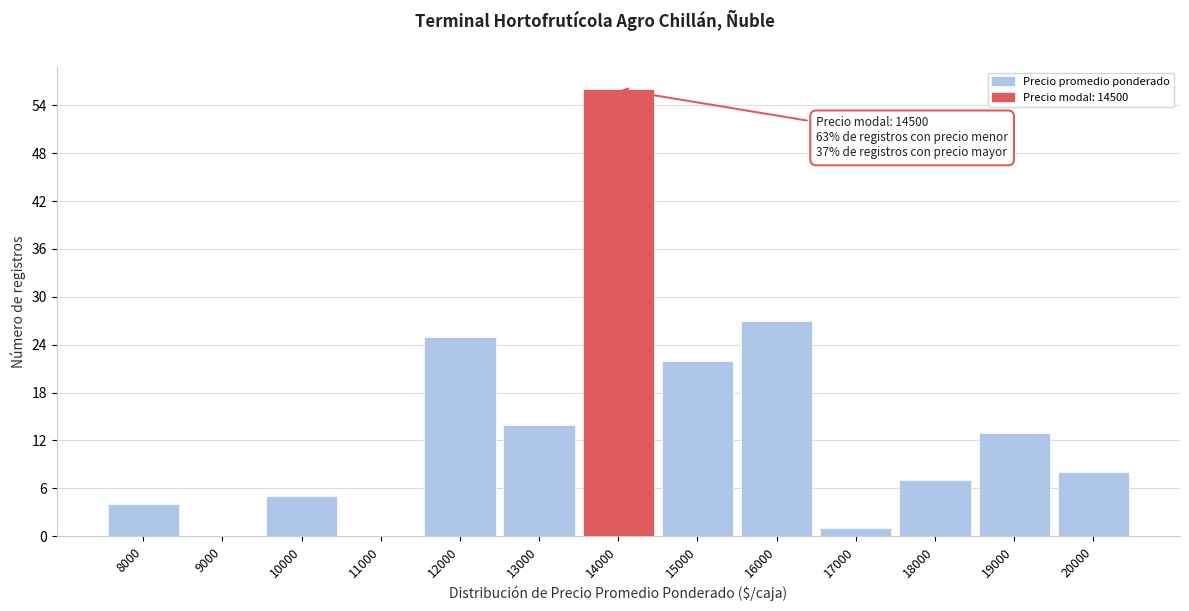

Reading left to right, list all the values displayed in this chart.

8000=4	9000=0	10000=5	11000=0	12000=25	13000=14	14000=56	15000=22	16000=27	17000=1	18000=7	19000=13	20000=8